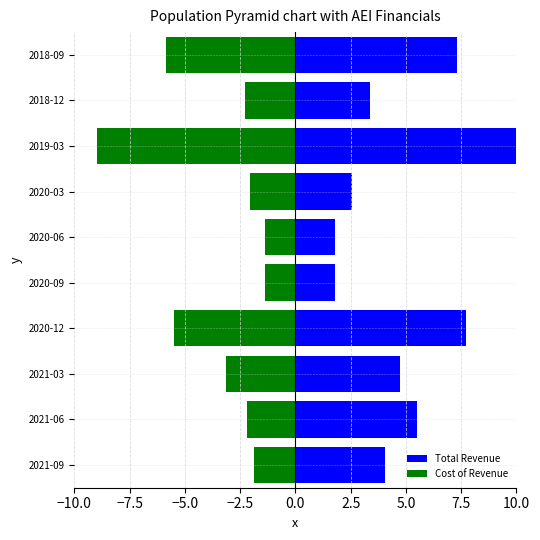

How many values in the Total Revenue series are below 4?

4